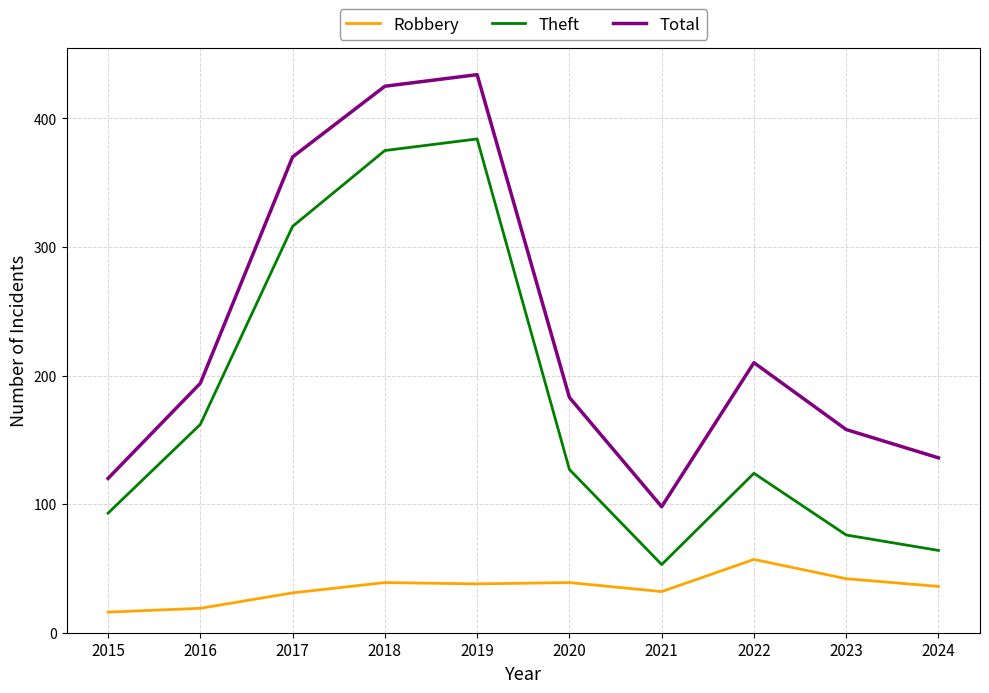

Read the Total value at 2017.

370